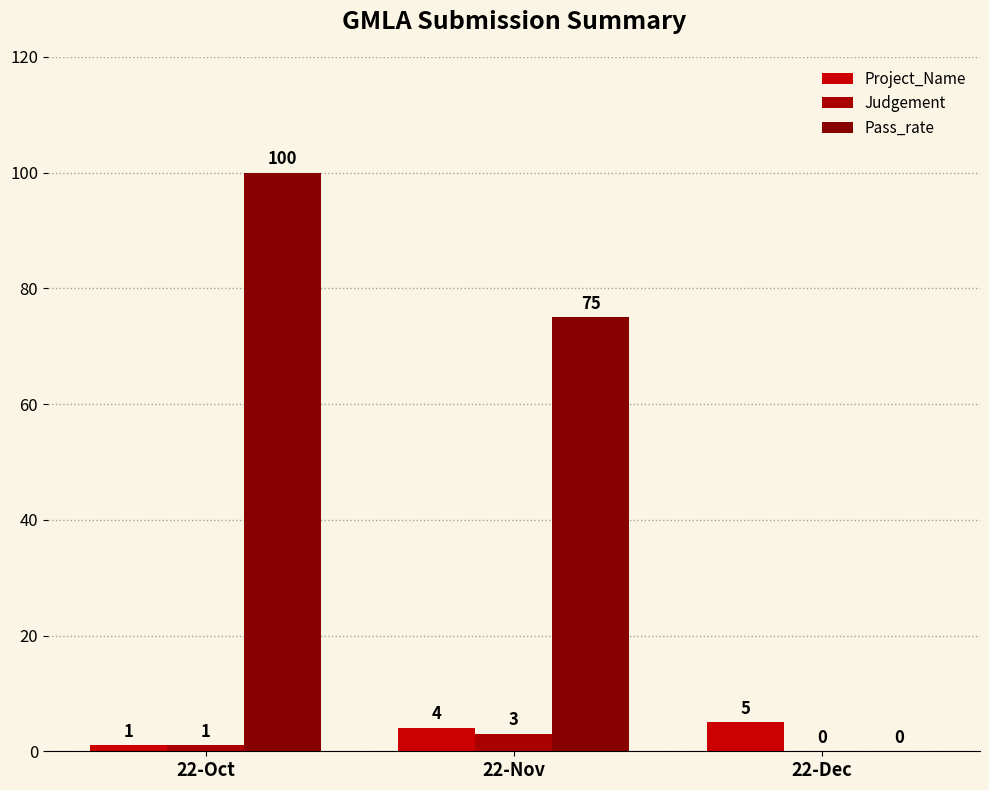

What is the label of the 2nd bar from the right?

22-Nov